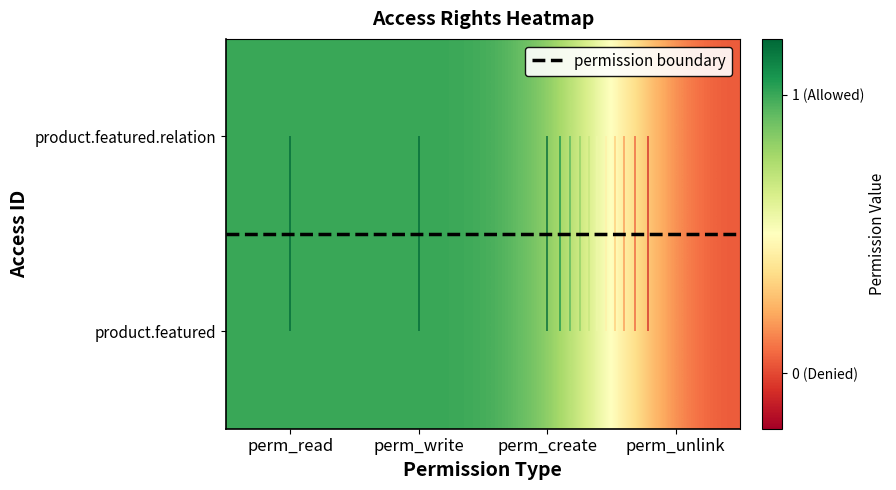

Which series has the largest total across all categories?

access_product_featured_relation